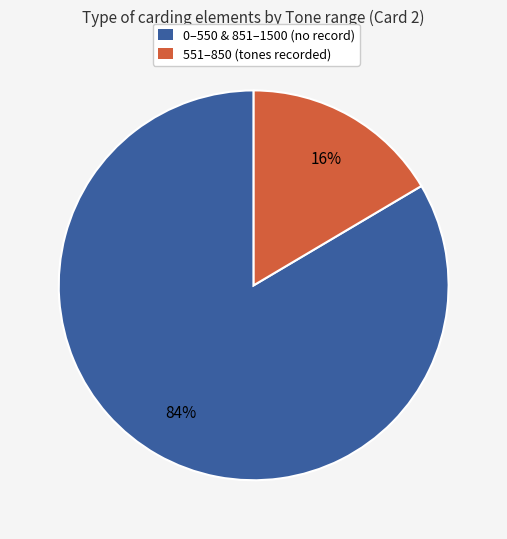

Do 551–850 (tones recorded) and 0–550 & 851–1500 (no record) together represent more than half of the pie?

Yes